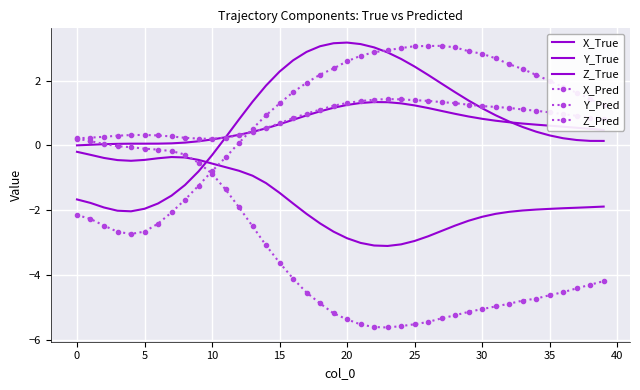

Which series has the largest total across all categories?

X_Pred